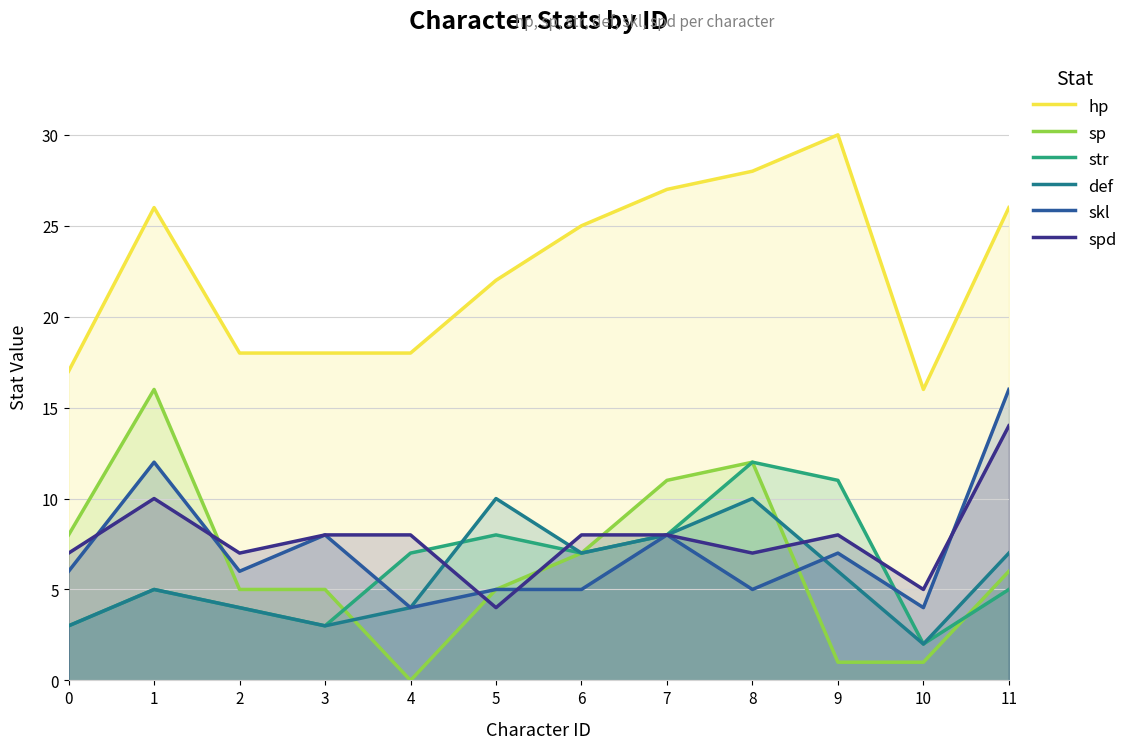

Which series has the largest total across all categories?

hp